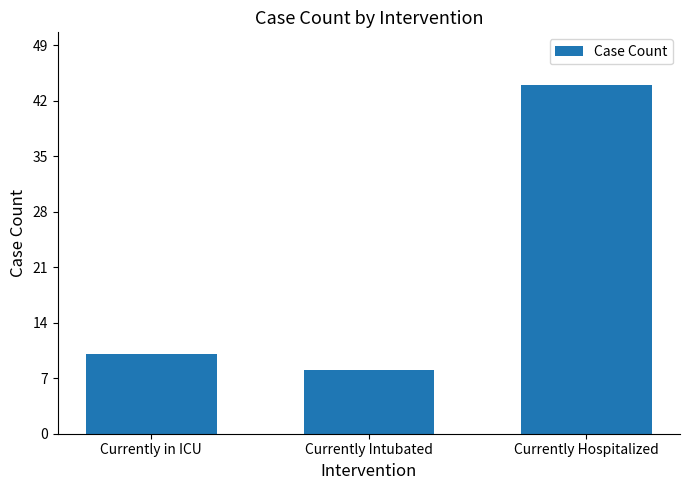

True or false: the data shows 8 at Currently Intubated.

True